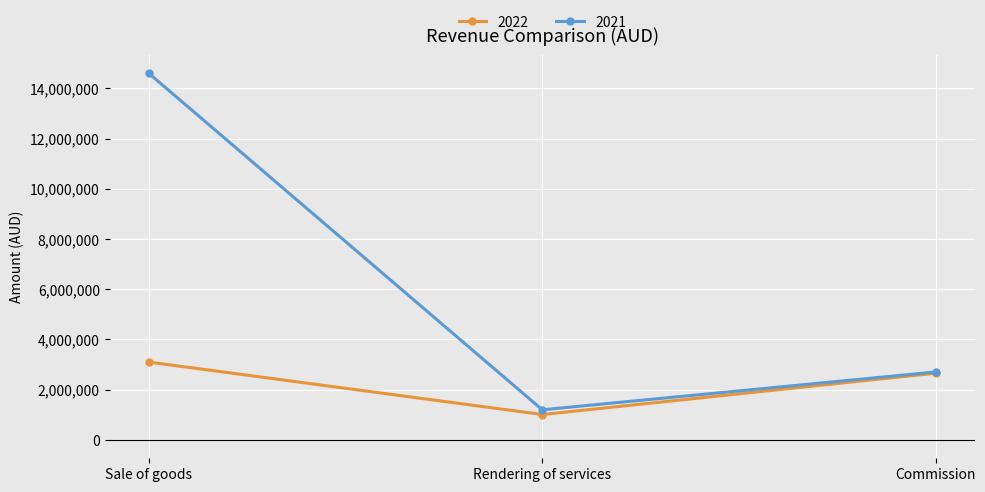

What is the difference between the maximum and minimum values in the 2021 series?

13389944